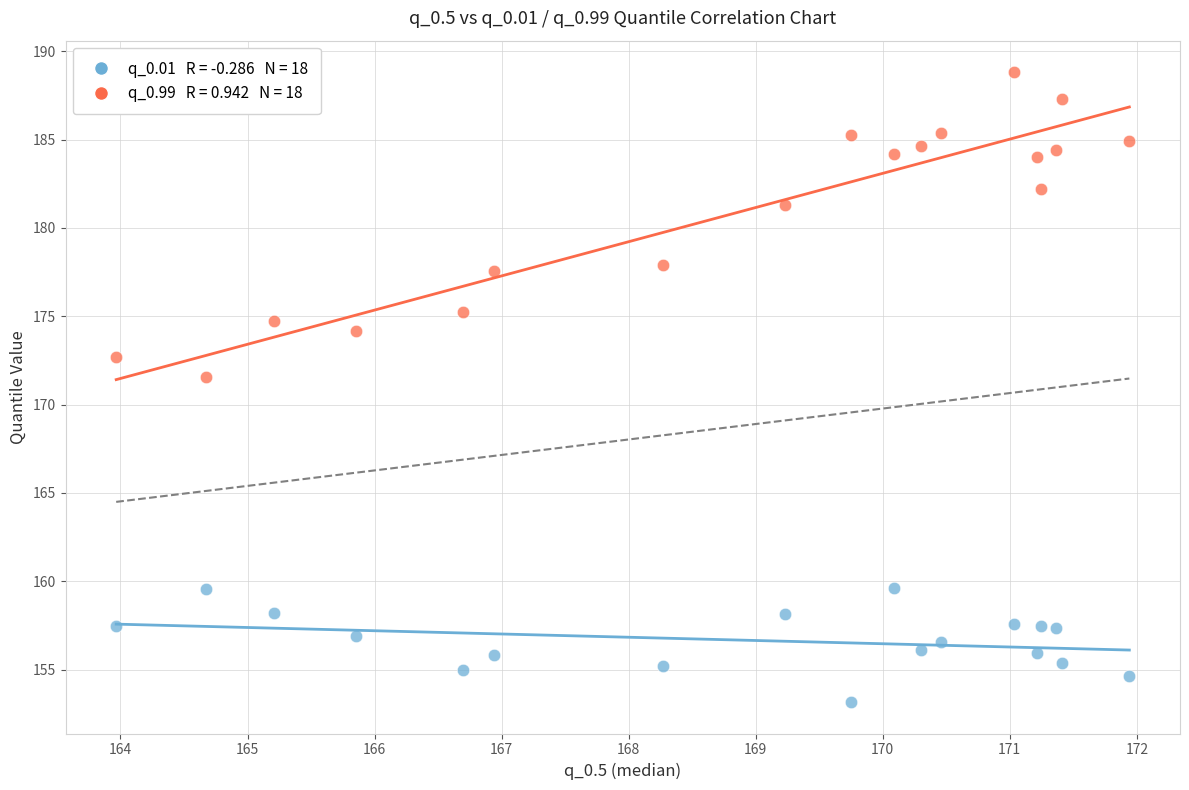

Across all data points, what is the range of Y values (max minus min)?

35.7